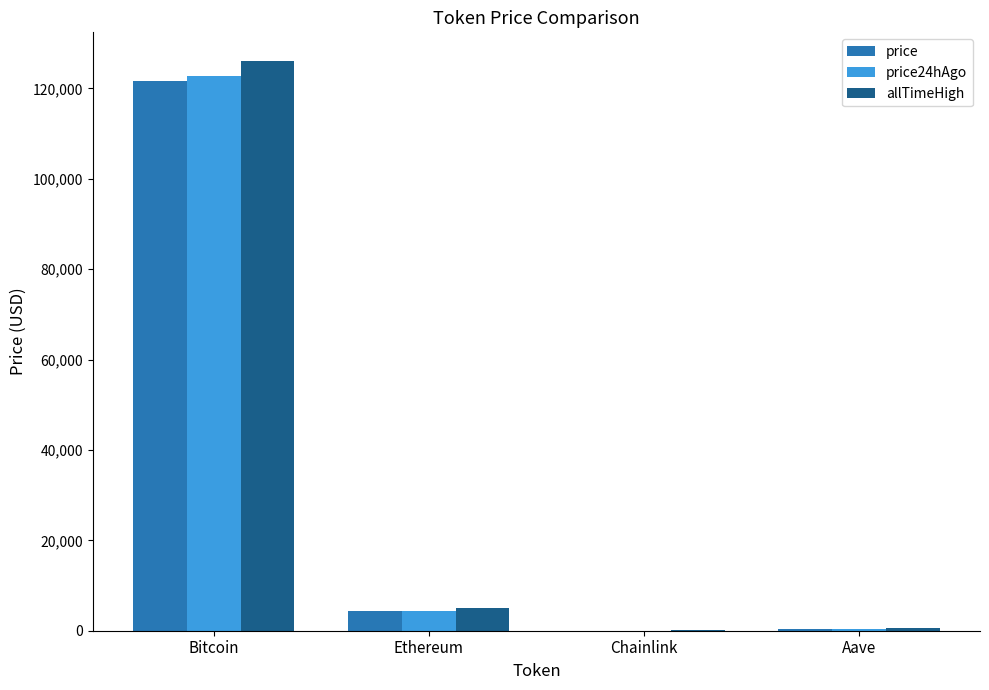

What is the sum of all price values?

126150.7